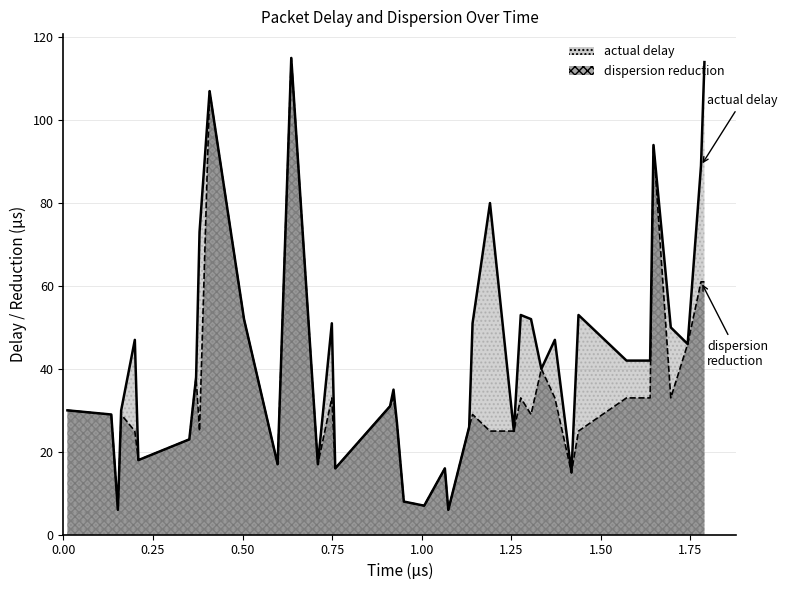

True or false: dispersion reduction (line) and actual delay (line) intersect in this chart.

False